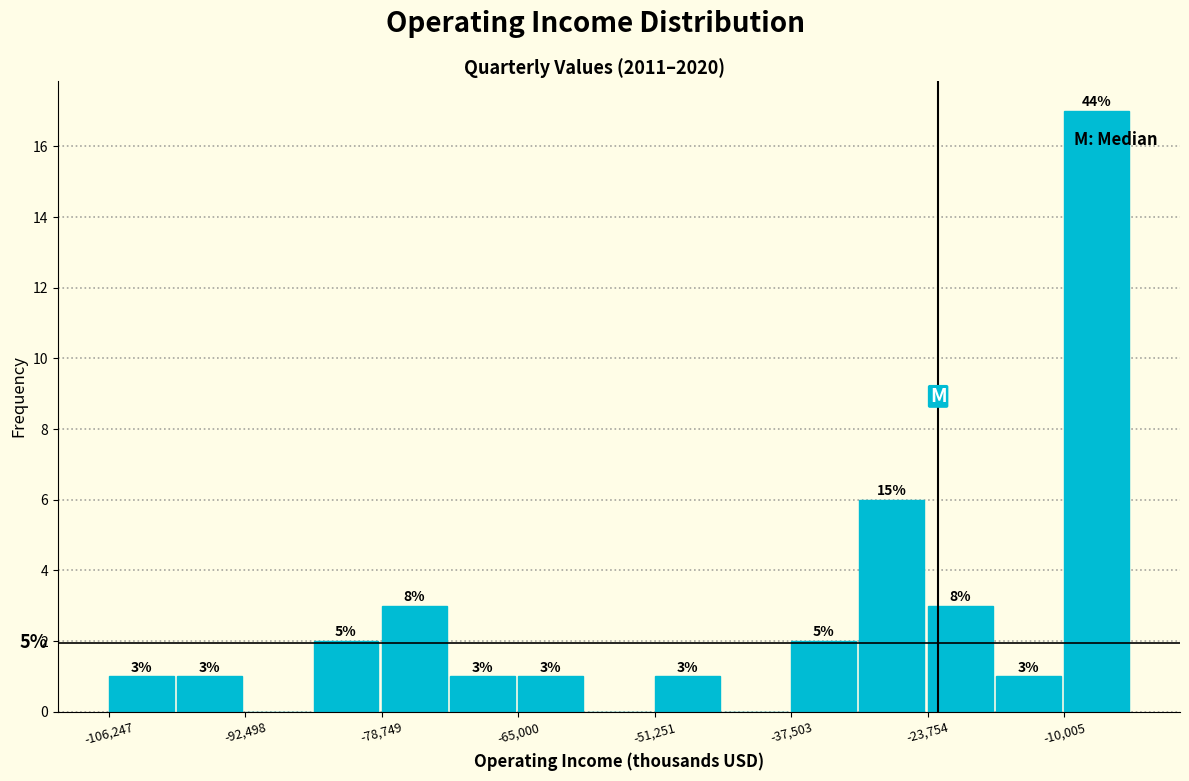

Read against the x-axis, roughly where is the centre of the tallest bar?

-6000